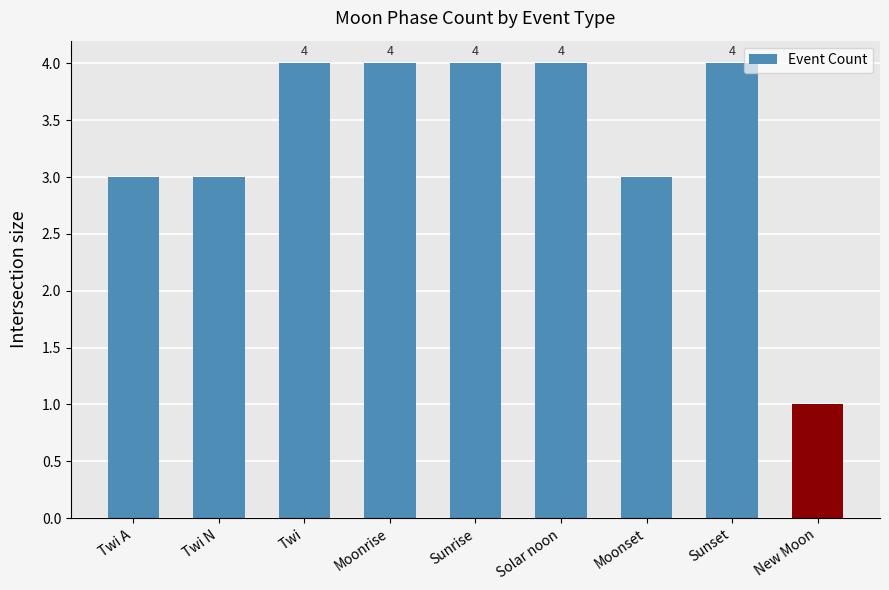

Which category has the lowest value across all series?

New Moon